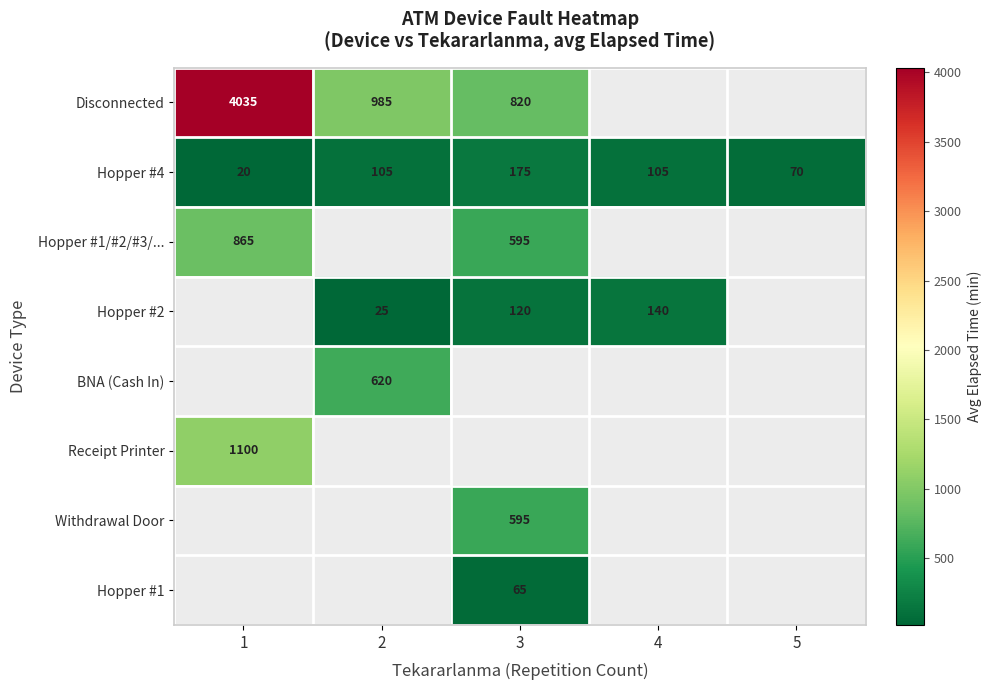

What is the approximate value of Hopper #4 at 5?

70